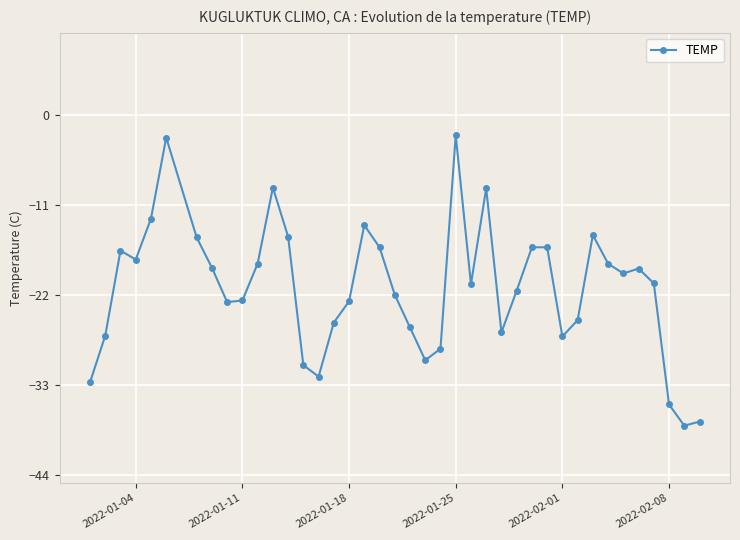

What is the value of the 23rd point from the left?

-28.6